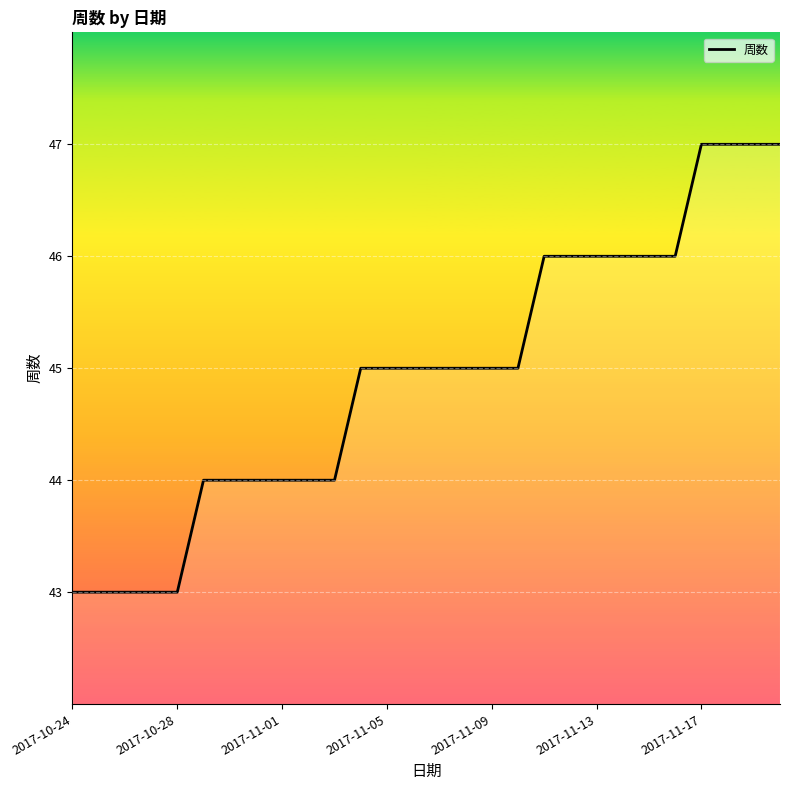

What is the smallest value displayed?

43